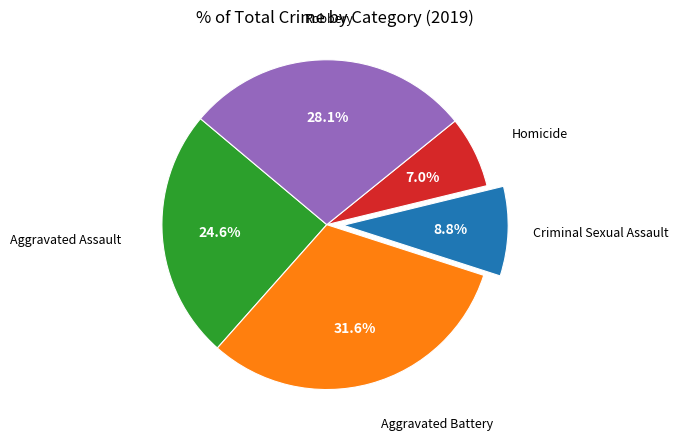

Does Homicide represent more than half of the total?

No